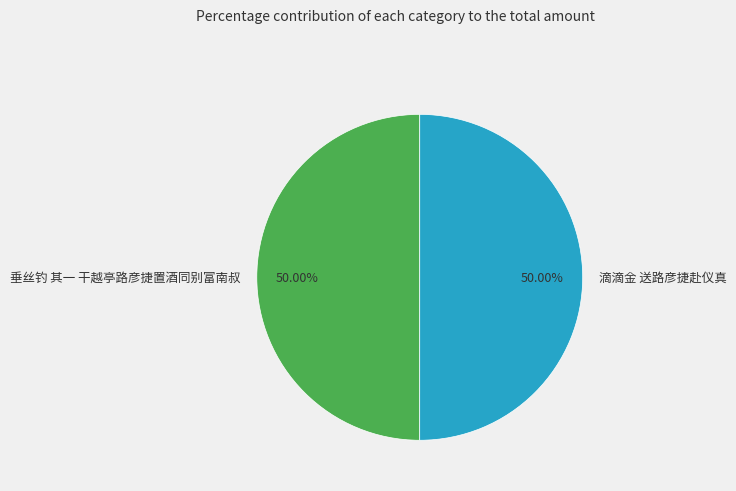

Approximately how many times larger is the value at 垂丝钓 其一 干越亭路彦捷置酒同别富南叔 compared to 滴滴金 送路彦捷赴仪真?

1.0